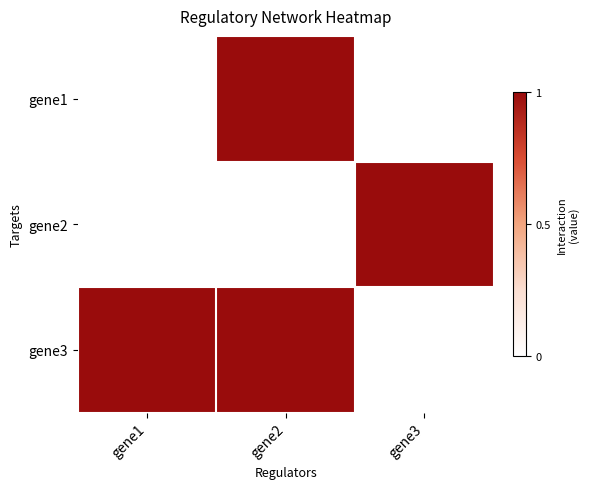

Reading right to left, what are all the values shown in this chart?

gene1: gene3=0	gene2=1	gene1=0
gene2: gene3=1	gene2=0	gene1=0
gene3: gene3=0	gene2=1	gene1=1